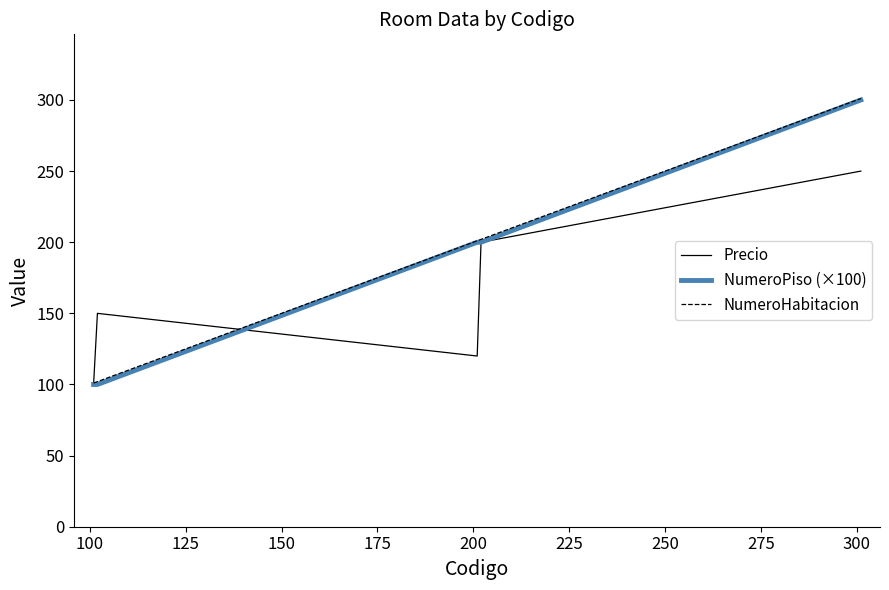

What is the highest value of the NumeroHabitacion series?

301